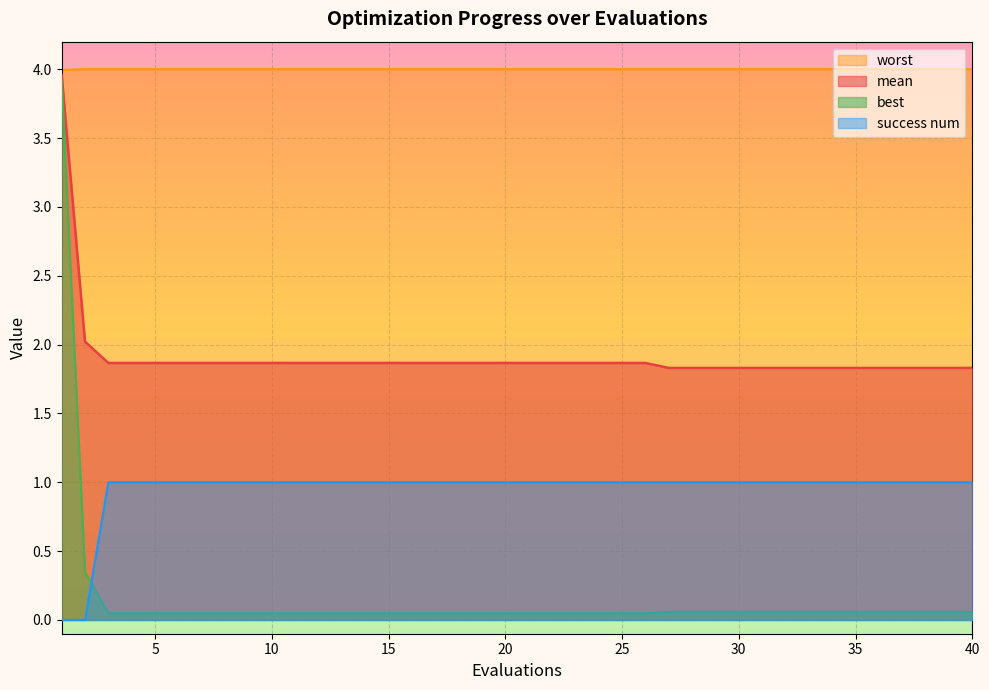

What is the spread (max minus min) of values at 33?

3.9